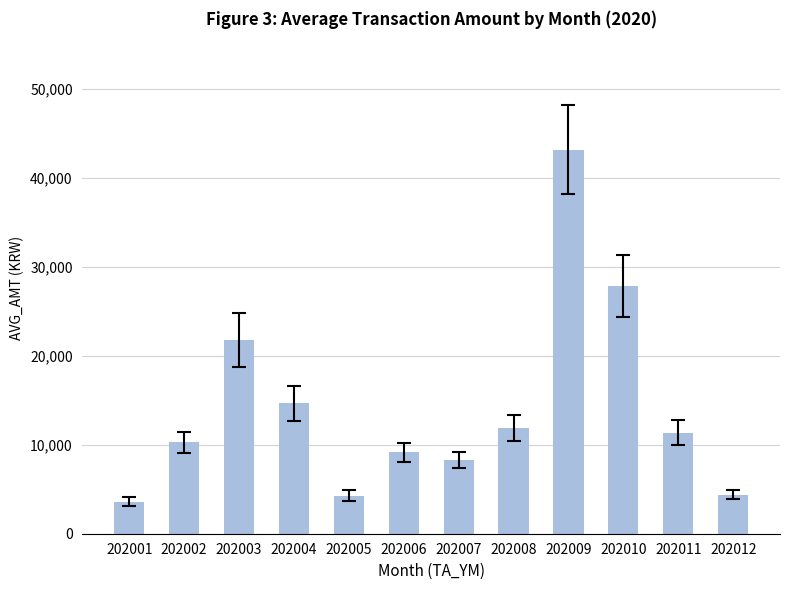

The value at 202010 is 44887. True or false?

False